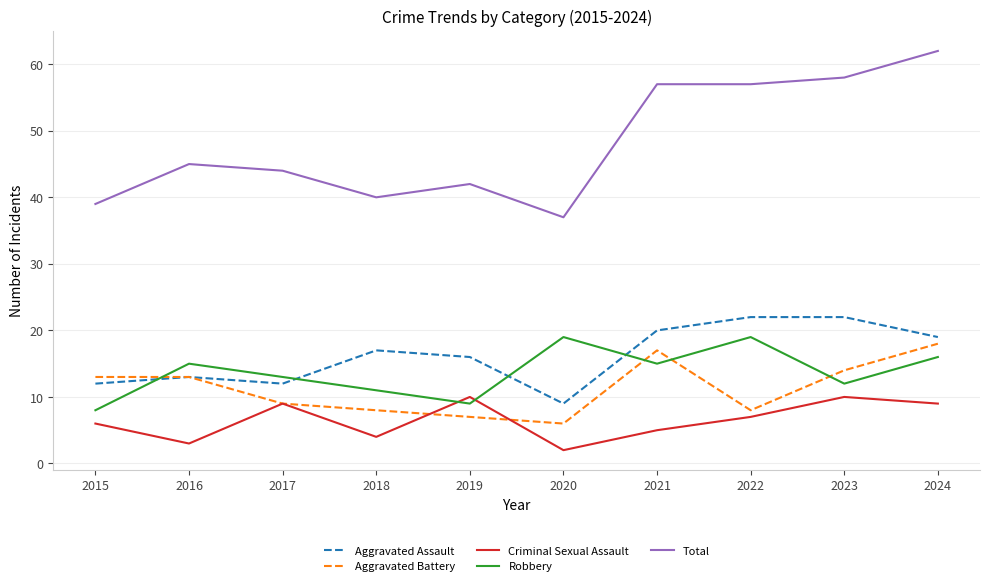

List the series in order of their peak value, highest first.

Total, Aggravated Assault, Robbery, Aggravated Battery, Criminal Sexual Assault